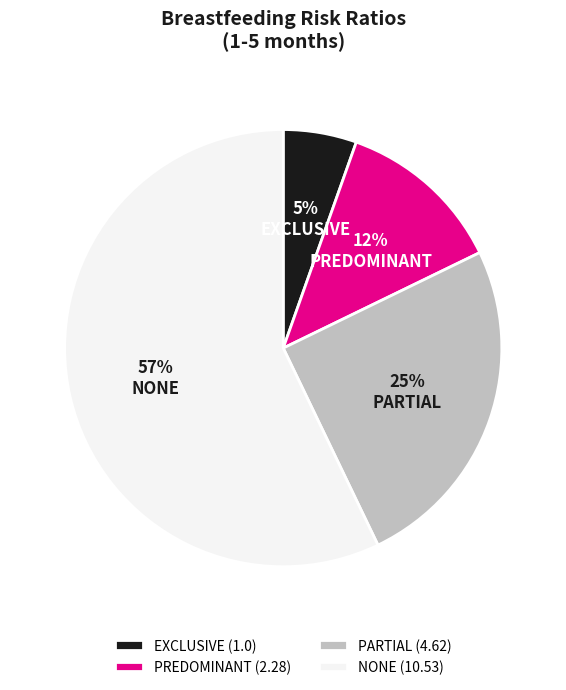

To the nearest percent, what percentage of the pie is EXCLUSIVE (1.0)?

5%